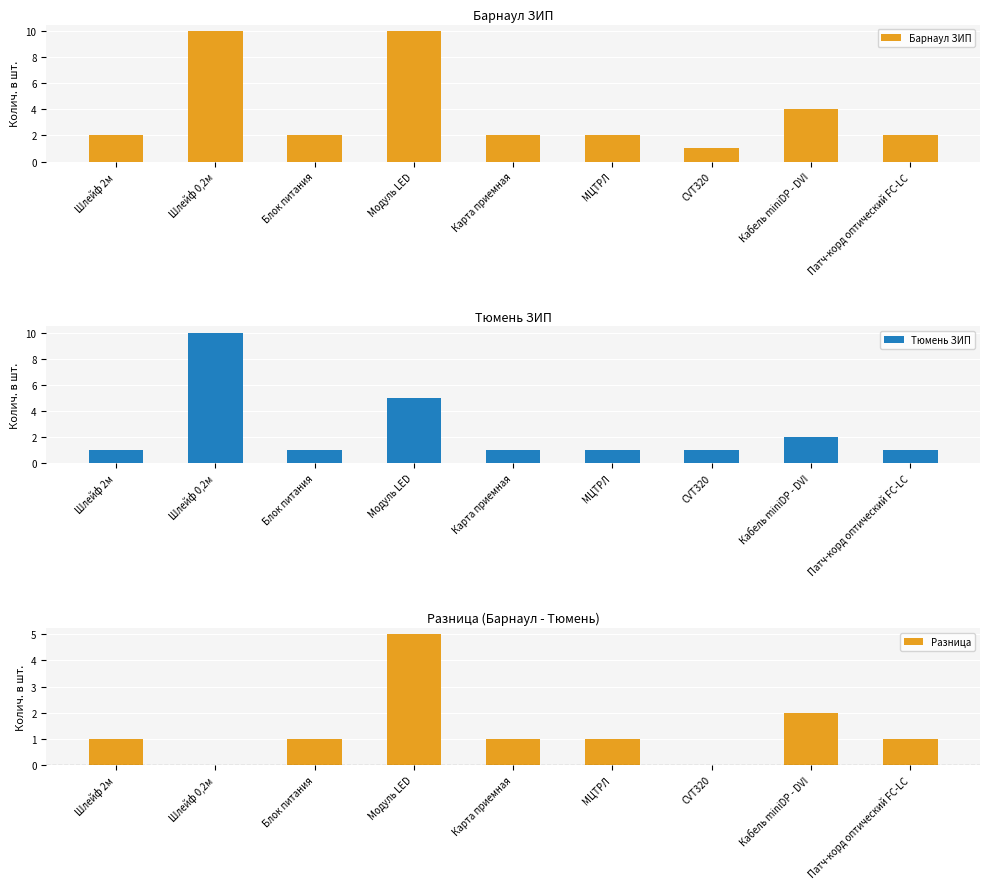

At which category is the sum across all series the highest?

Шлейф 0,2м